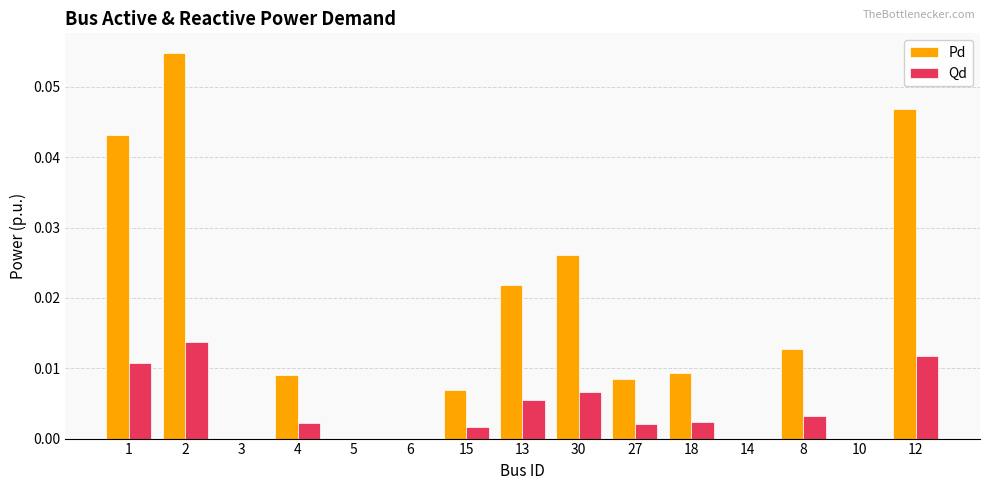

Which series has the widest spread of values?

Pd